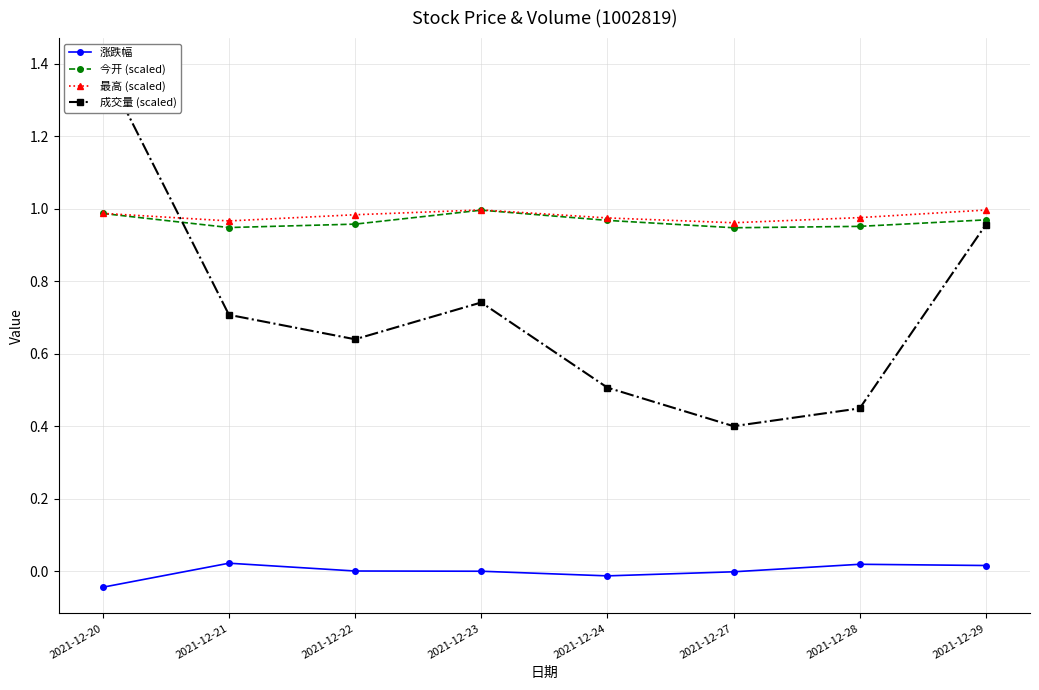

How many lines are shown in the chart?

4